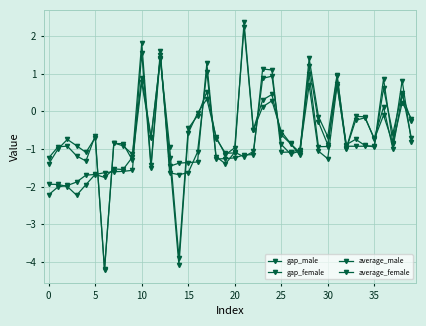

At which category does average_female reach its first local peak?

5